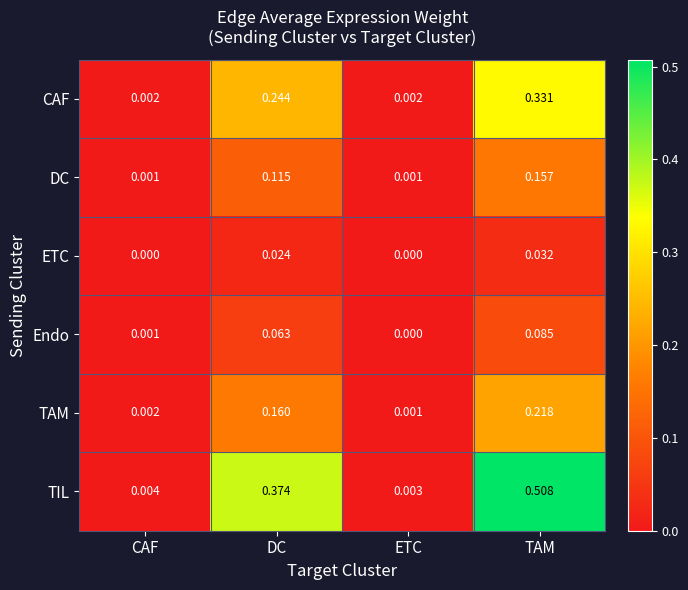

Rank the series by their maximum value, from highest to lowest.

TIL, CAF, TAM, DC, Endo, ETC